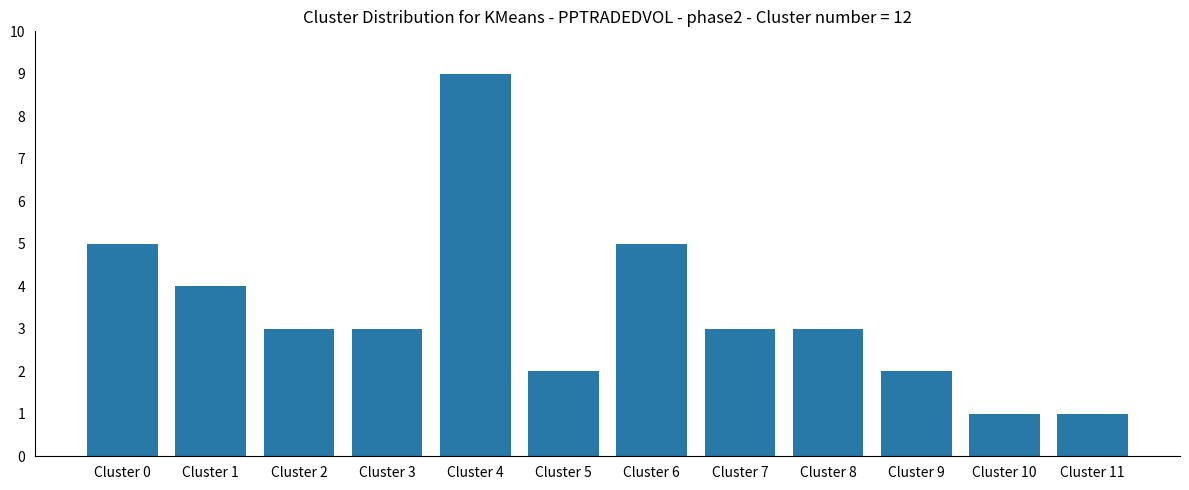

True or false: the data shows 3 at Cluster 7.

True